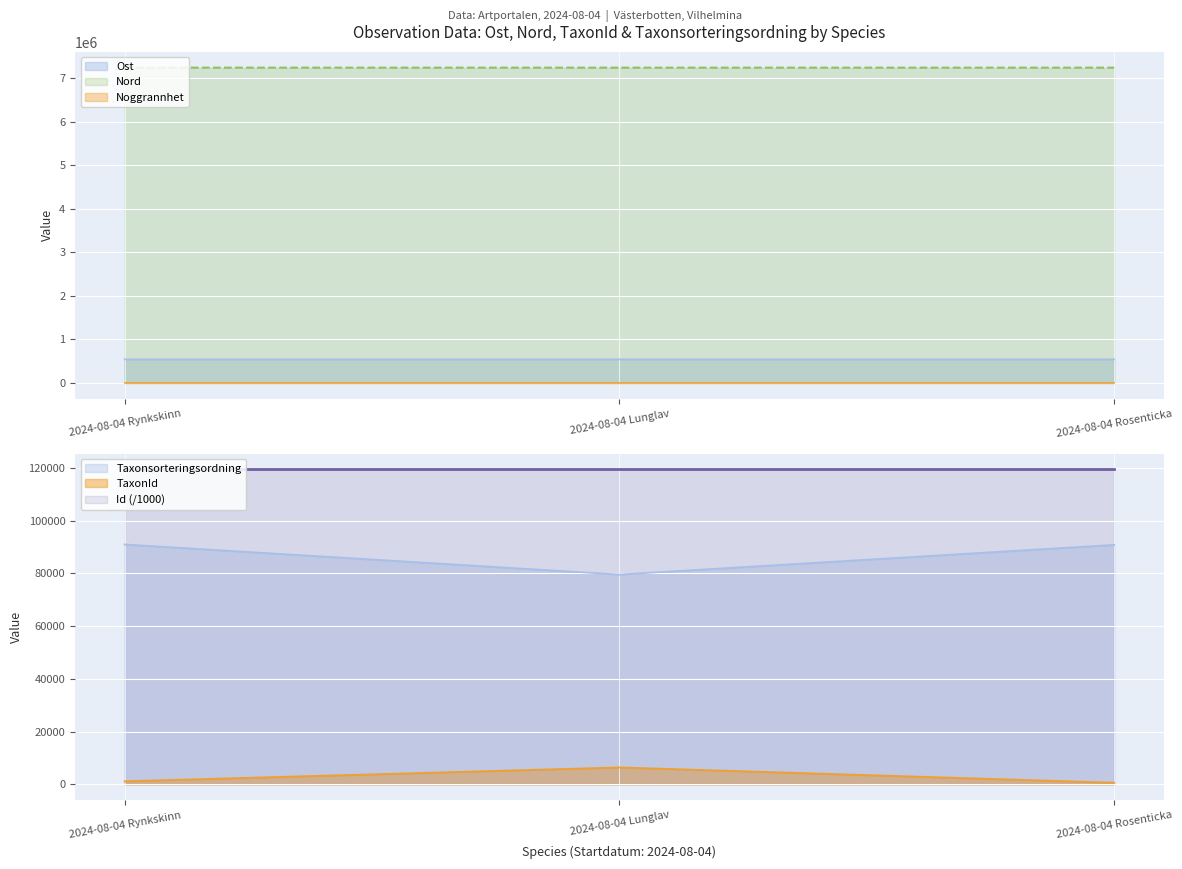

What is the label of the 1st point from the right?

2024-08-04 Rosenticka